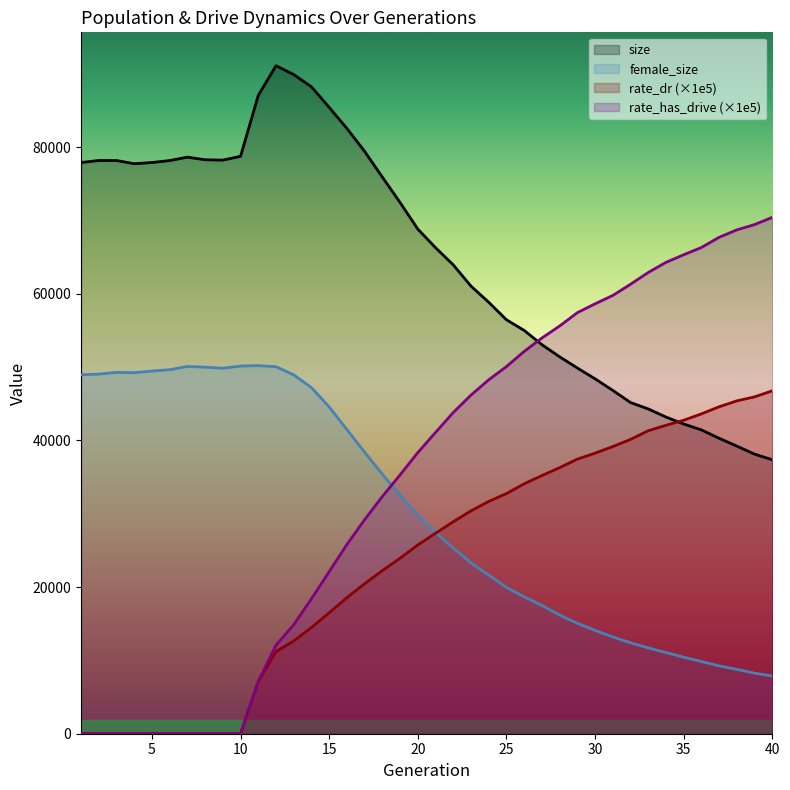

Reading left to right, what are all the values shown in this chart?

size: 77900.0	78183.0	78182.0	77739.0	77903.0	78172.0	78639.0	78281.0	78232.0	78752.0	87060.0	91105.0	89903.0	88227.0	85423.0	82553.0	79424.0	75913.0	72446.0	68826.0	66289.0	63944.0	61047.0	58847.0	56459.0	55009.0	53064.0	51410.0	49879.0	48405.0	46823.0	45170.0	44296.0	43189.0	42241.0	41437.0	40295.0	39222.0	38132.0	37363.0
female_size: 48949.0	49045.0	49285.0	49243.0	49463.0	49651.0	50092.0	49998.0	49848.0	50144.0	50208.0	50055.0	48946.0	47202.0	44576.0	41479.0	38394.0	35382.0	32530.0	29795.0	27463.0	25316.0	23298.0	21637.0	19944.0	18681.0	17495.0	16192.0	15055.0	14107.0	13208.0	12408.0	11702.0	11081.0	10435.0	9851.0	9258.0	8780.0	8255.0	7875.0
rate_dr: 0.0	0.0	0.0	0.0	0.0	0.0	0.0	0.0	0.0	0.0	7147.7	11201.1	12649.9	14493.8	16495.0	18558.8	20468.1	22245.3	23941.1	25747.0	27337.9	28912.9	30397.1	31682.1	32758.3	34085.7	35208.7	36288.5	37448.0	38263.1	39164.4	40140.5	41322.5	42070.9	42750.3	43622.8	44590.9	45400.5	45941.6	46772.3
rate_has_drive: 0.0	0.0	0.0	0.0	0.0	0.0	0.0	0.0	0.0	0.0	7147.7	12079.0	14868.0	18409.7	22109.4	25812.0	29198.8	32358.6	35306.6	38345.6	41095.1	43809.4	46185.4	48269.4	50075.0	52137.1	53970.0	55605.6	57425.2	58633.4	59775.1	61301.7	62907.2	64287.0	65325.9	66314.1	67707.5	68719.7	69442.2	70429.7